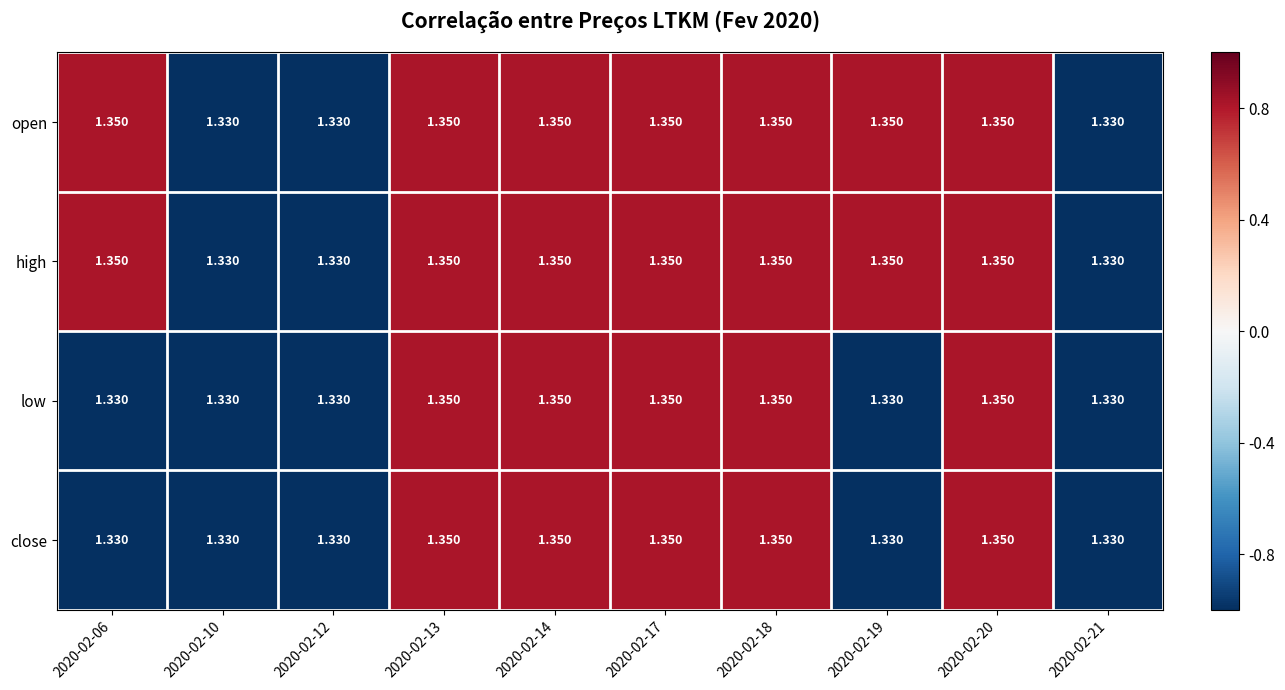

Which series changed the most between 2020-02-10 and 2020-02-19?

open